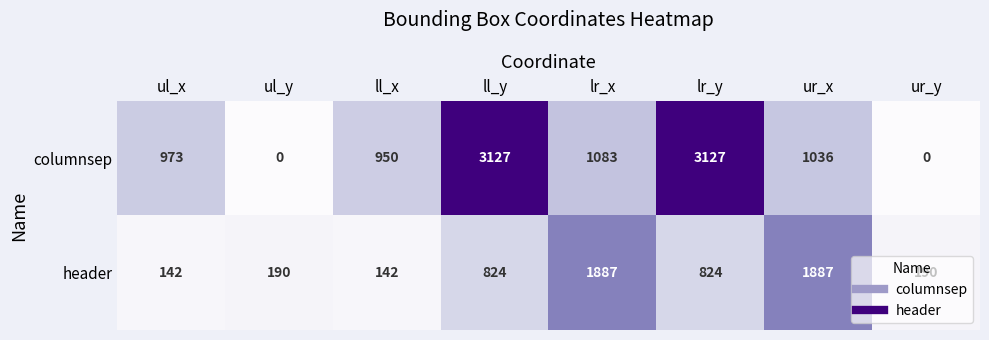

How many distinct data groups are displayed?

2